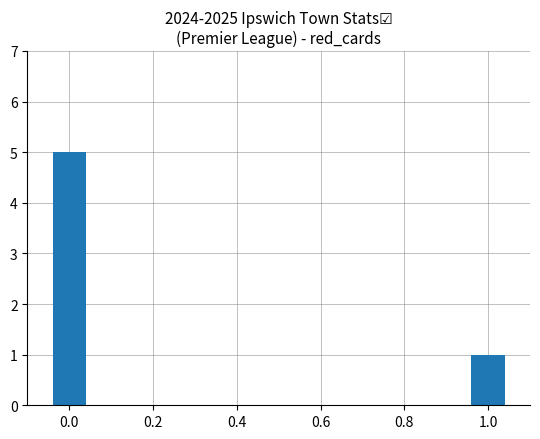

At which category does the chart reach its peak across all series?

0.0